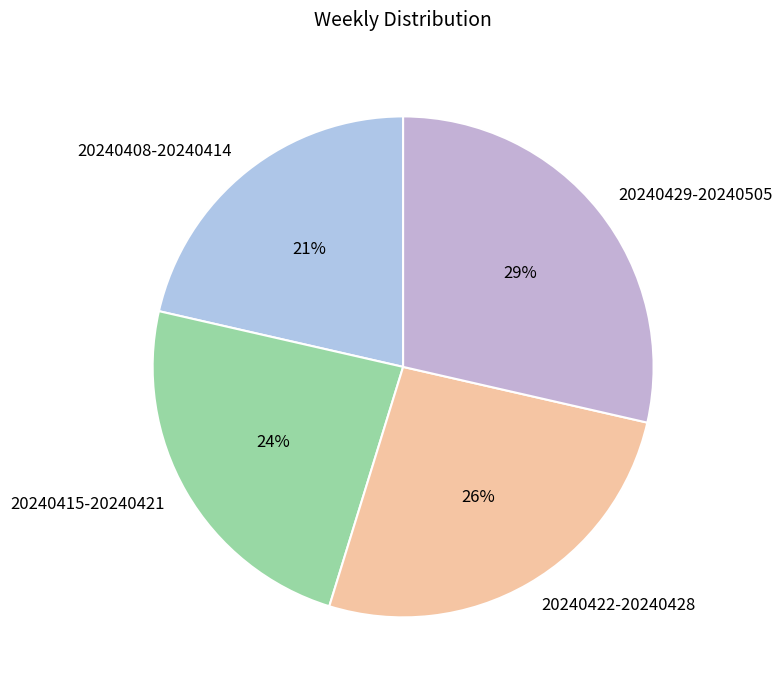

To the nearest percent, what is the average slice percentage?

25%